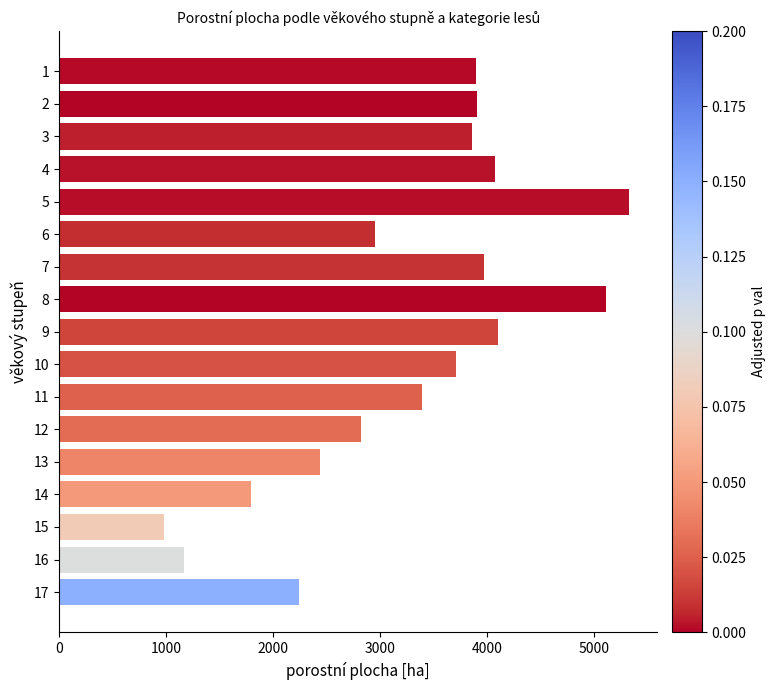

What is the value of the 14th bar from the top?

1798.3